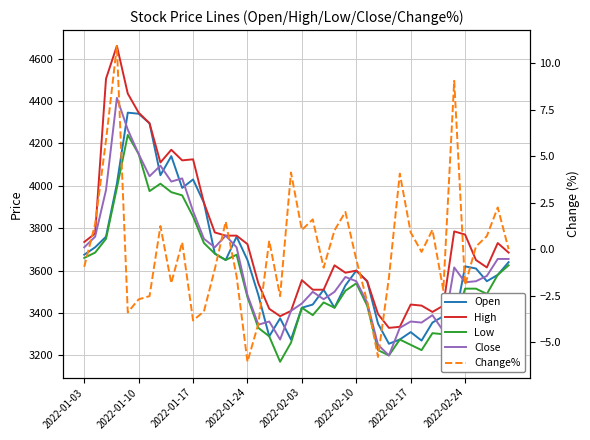

How many lines are shown in the chart?

5